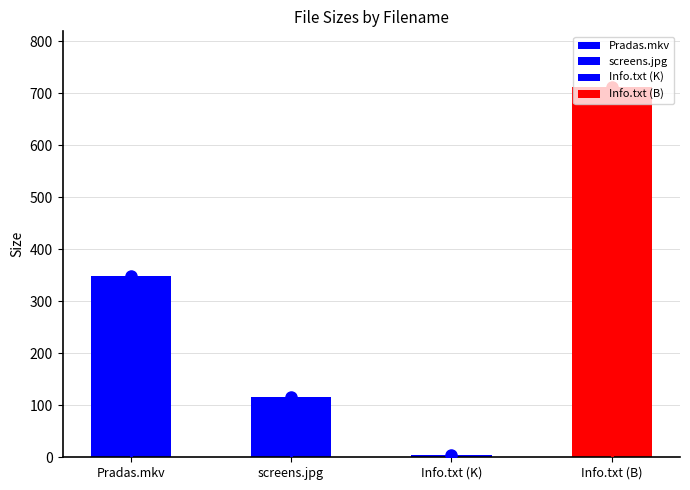

What is the maximum value shown in the chart?

712.0